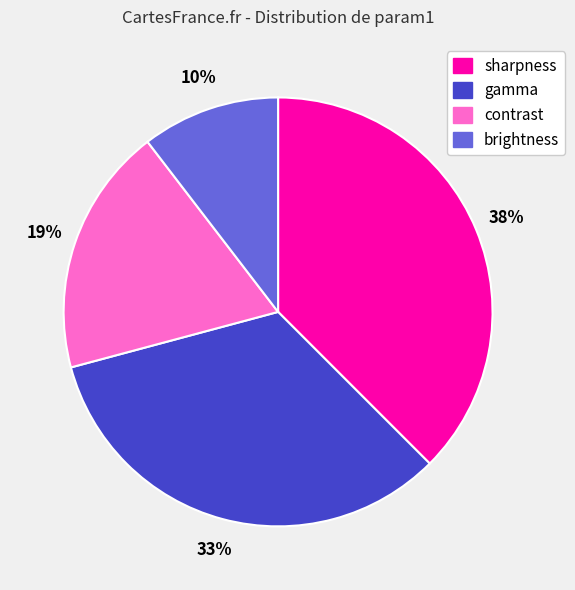

Which has a higher value, sharpness or gamma?

sharpness